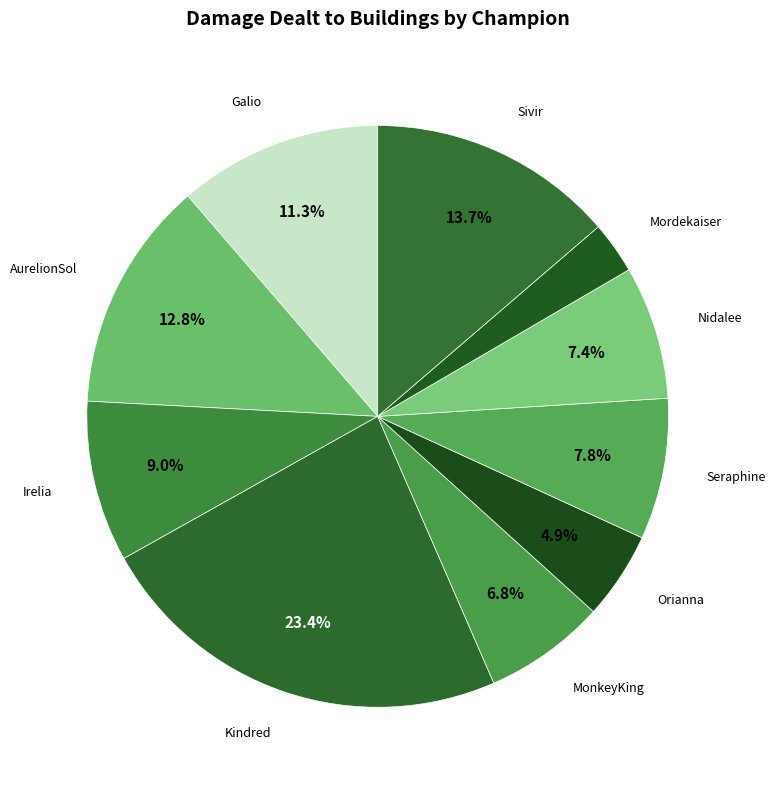

How many segments does this pie chart have?

10